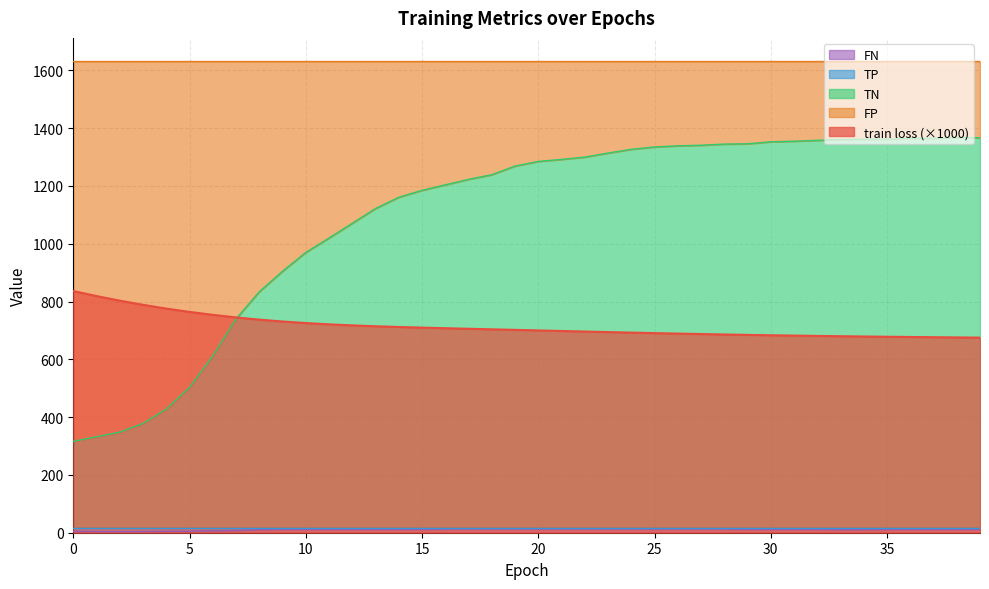

What is the sum of all TN values?

43700.0